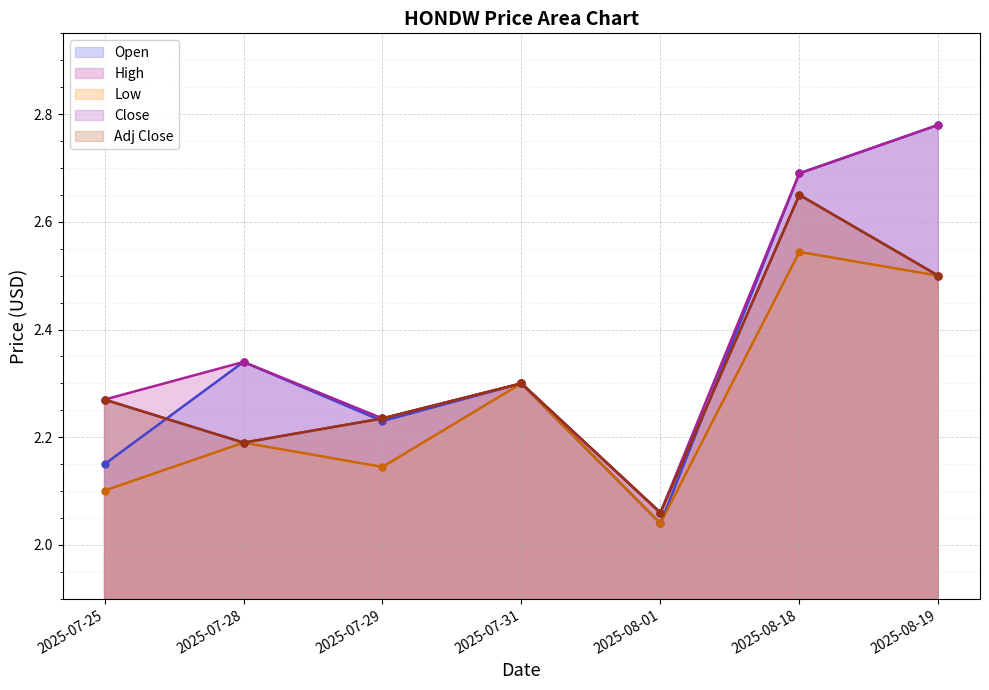

What is the value of the Low point at the 2nd from the left?

2.2